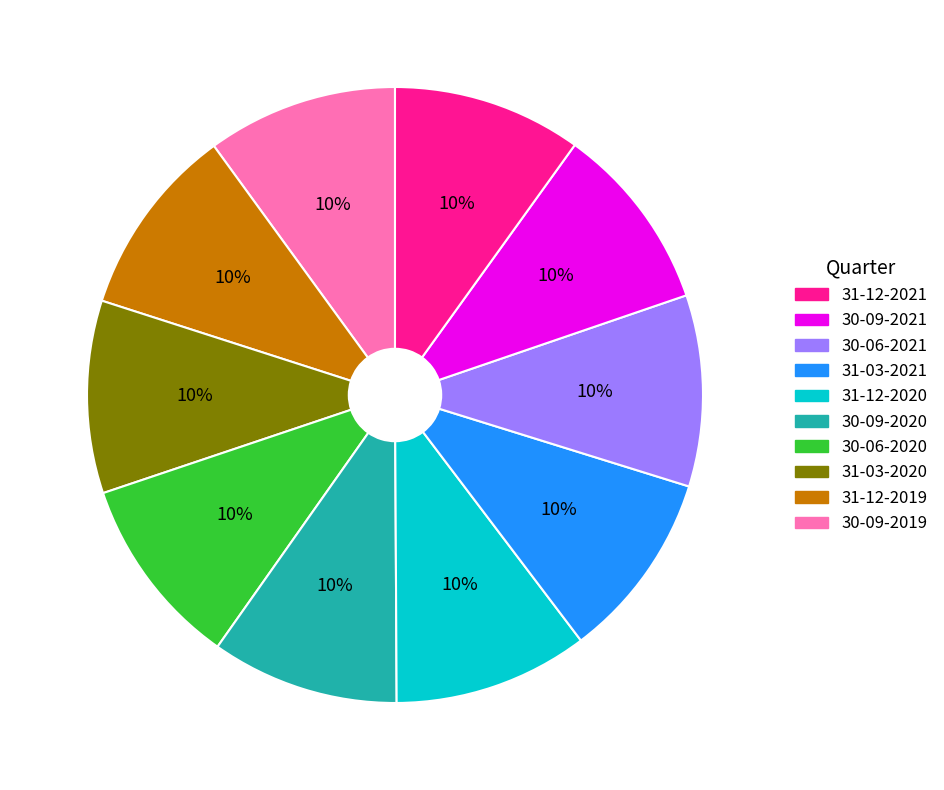

Is there any slice that represents more than half of the pie?

No